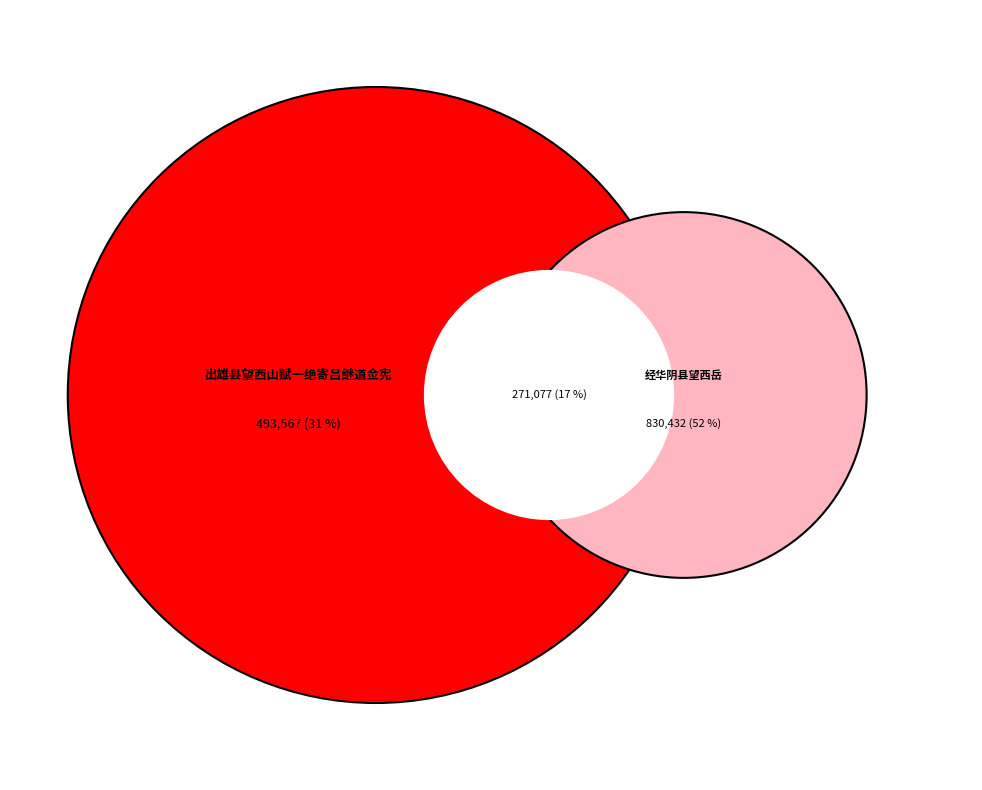

What is the largest slice in the pie chart?

经华阴县望西岳